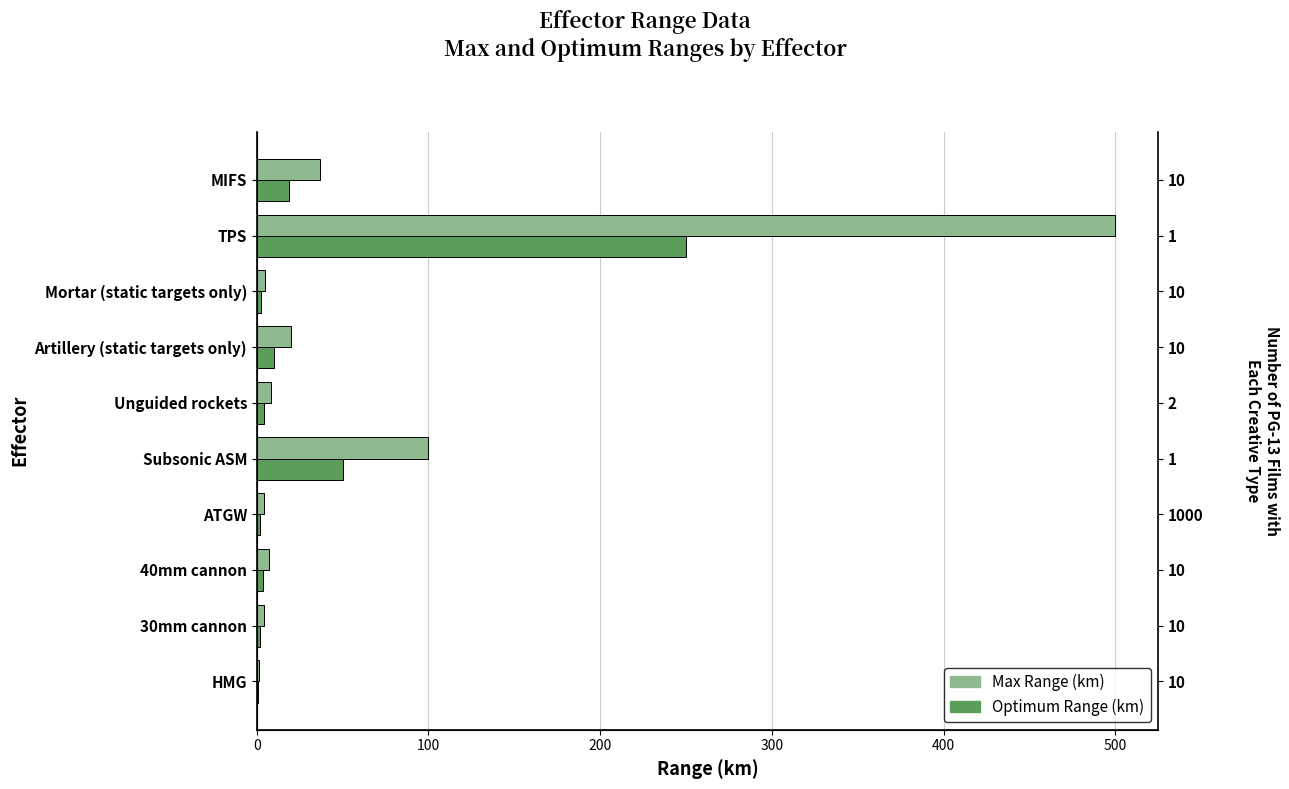

Reading left to right, transcribe all the data shown in this chart.

Max Range (km): 1.5	4.0	7.0	4.0	100.0	8.0	20.0	5.0	500.0	37.0
Optimum Range (km): 0.8	2.0	3.5	2.0	50.0	4.0	10.0	2.5	250.0	18.5